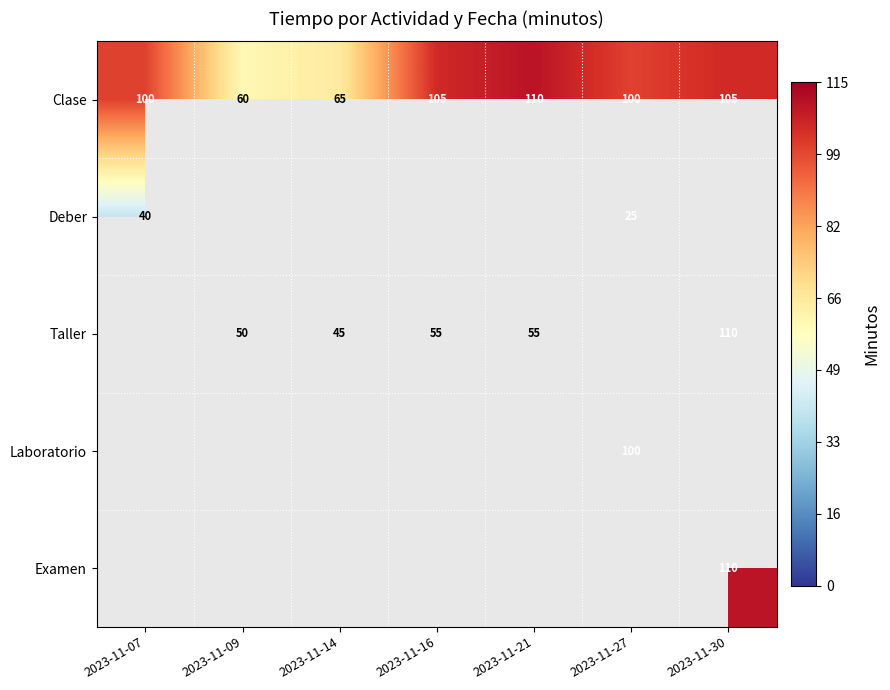

What is the smallest value displayed?

25.0